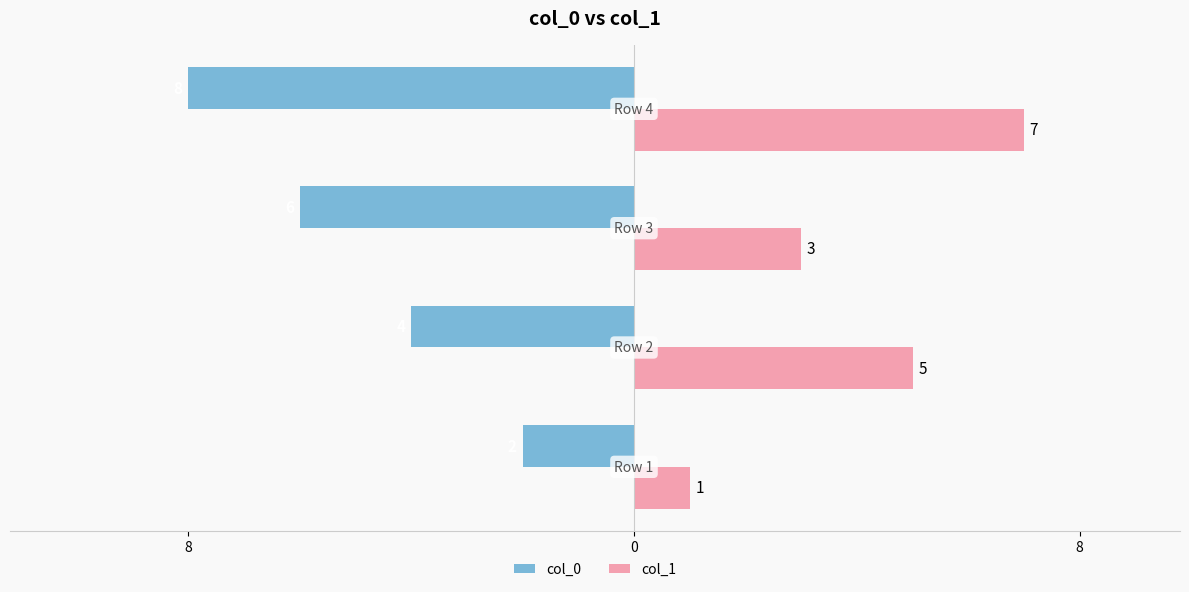

What are all the series names shown in the legend?

col_0, col_1